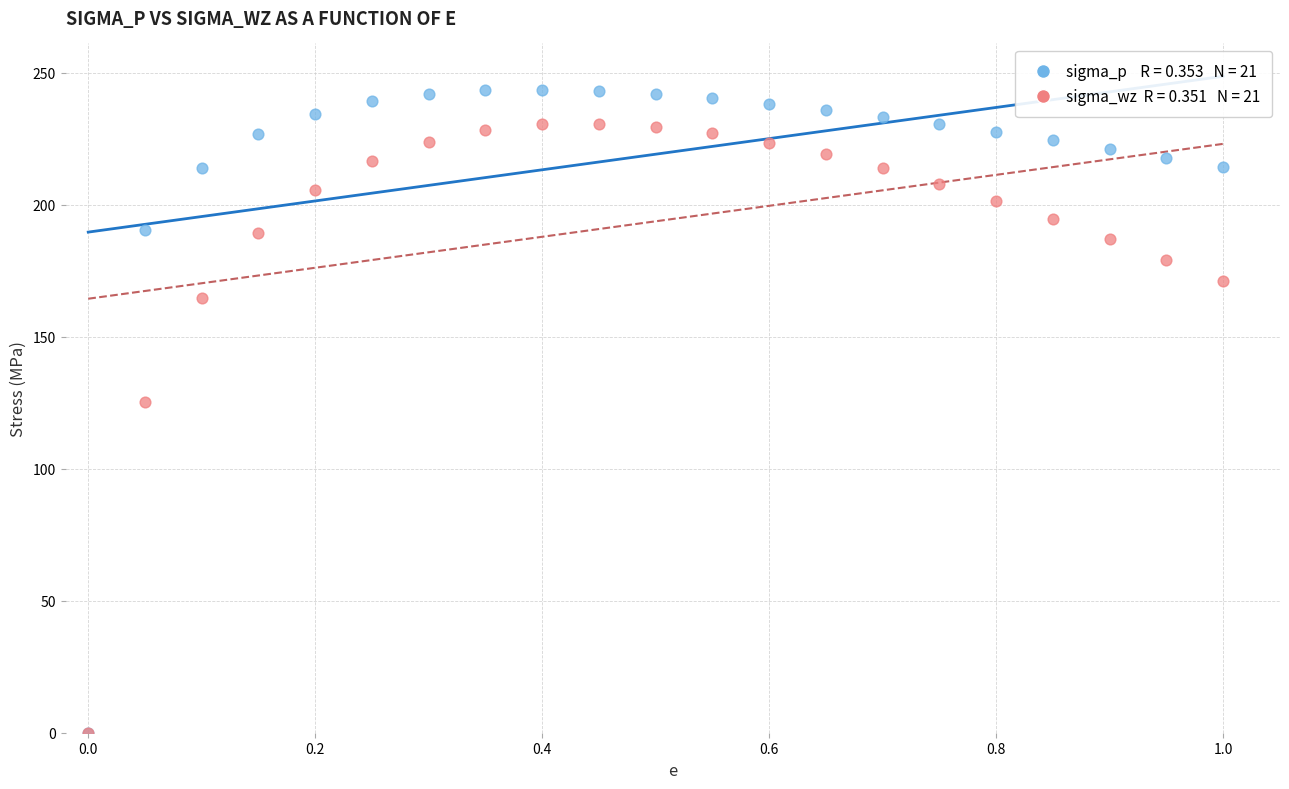

Across all series, what Y value is closest to 121?

125.2